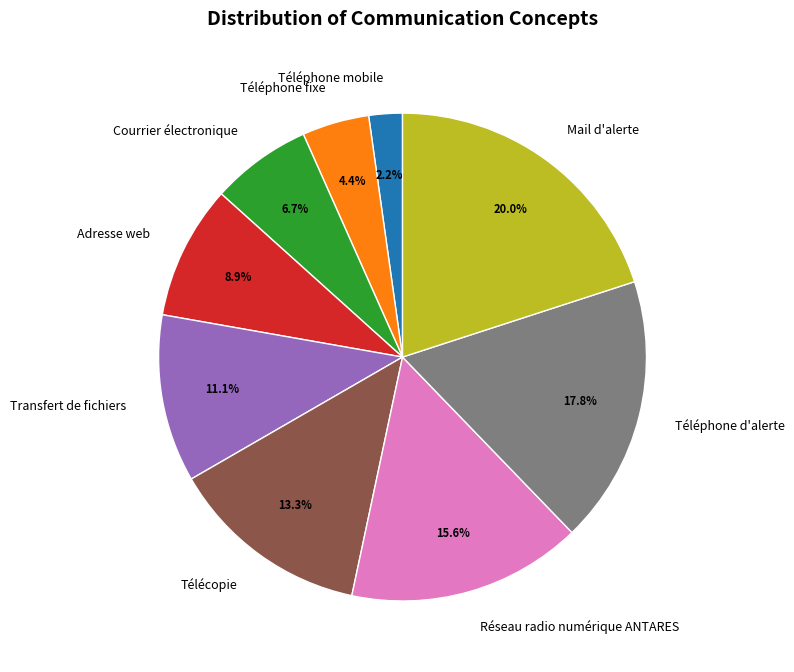

Which has a higher value, Transfert de fichiers or Adresse web?

Transfert de fichiers